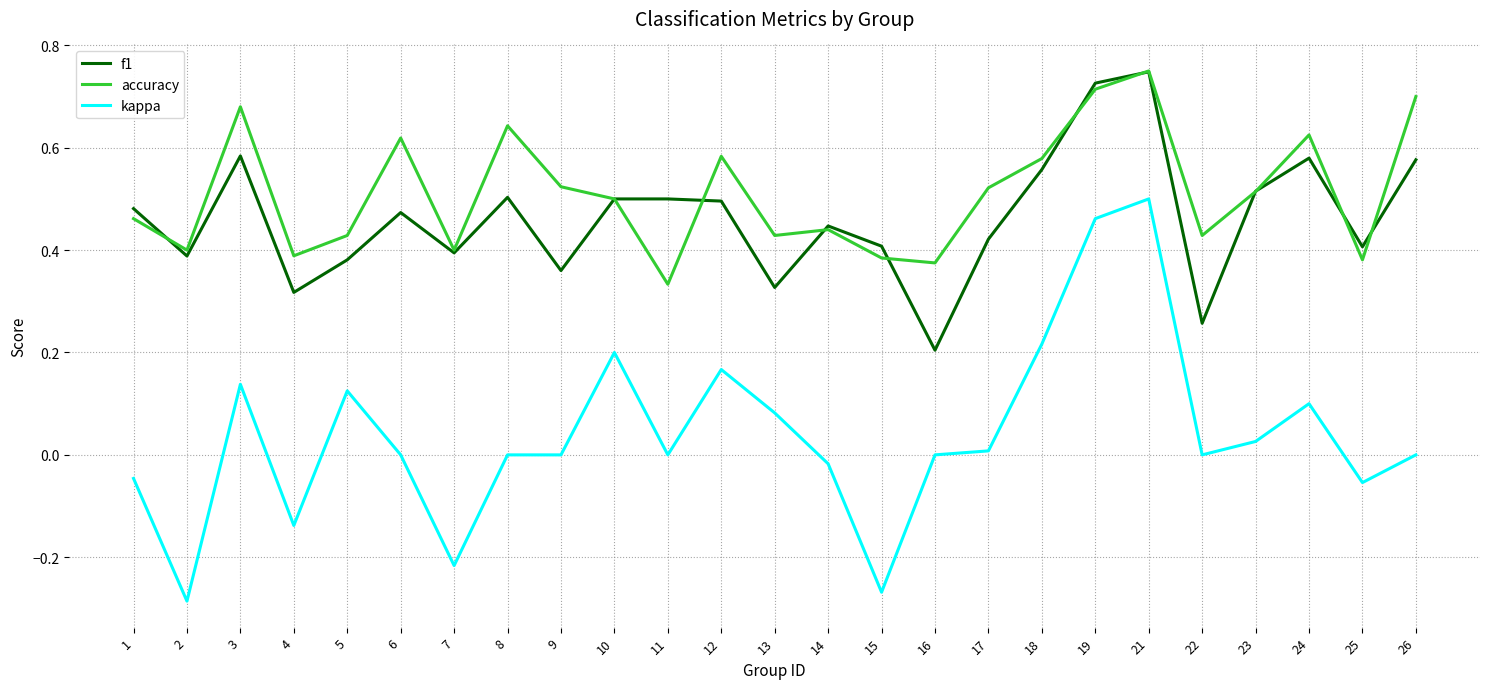

True or false: accuracy has a value of 0.4 at 25.

True